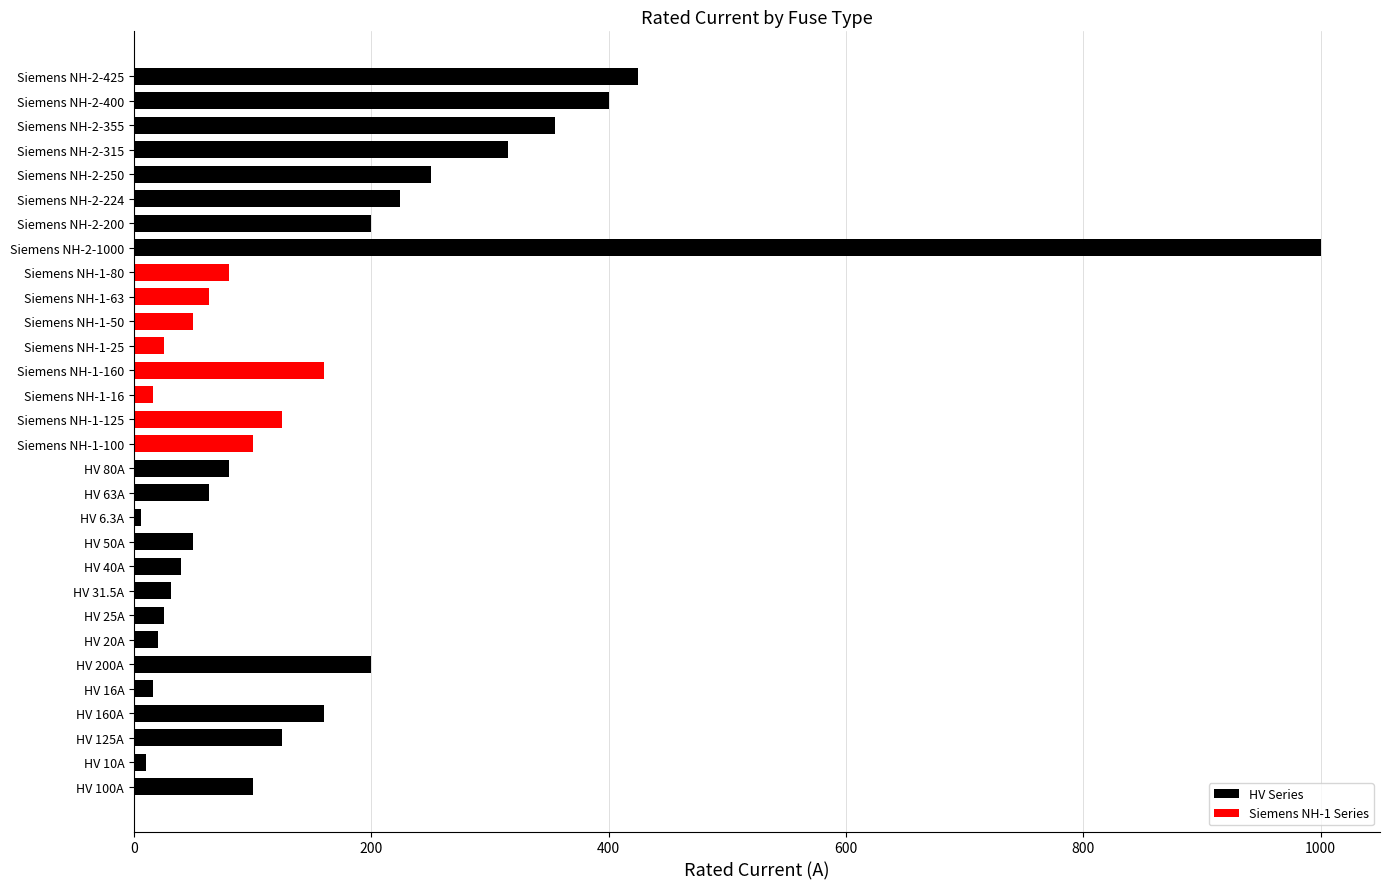

How many data points in HV Series are above 50?

14